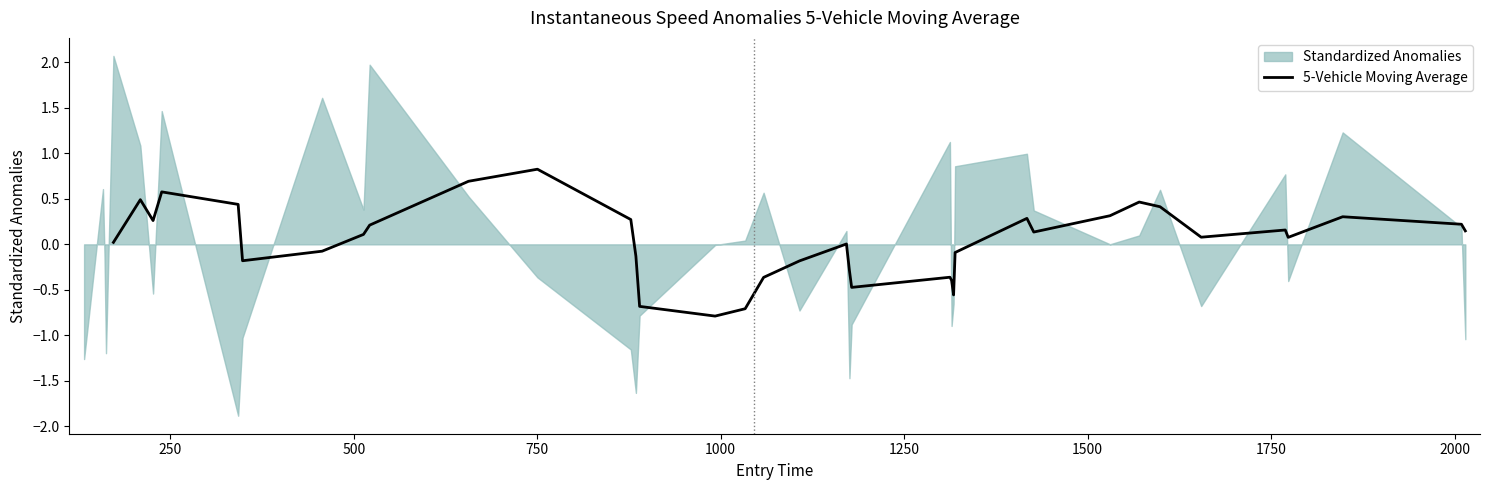

What is the highest value of the 5-Vehicle Moving Average series?

0.8